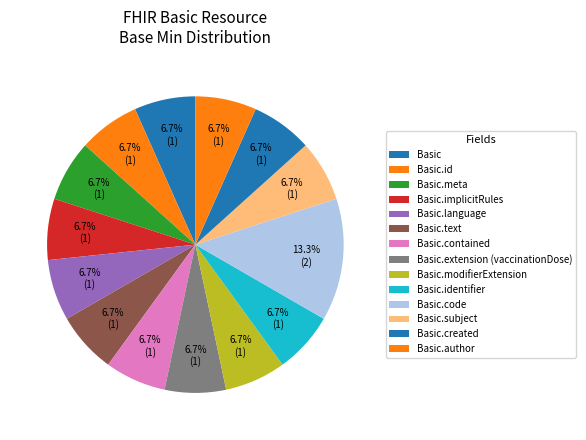

Count the number of slices in the pie.

14